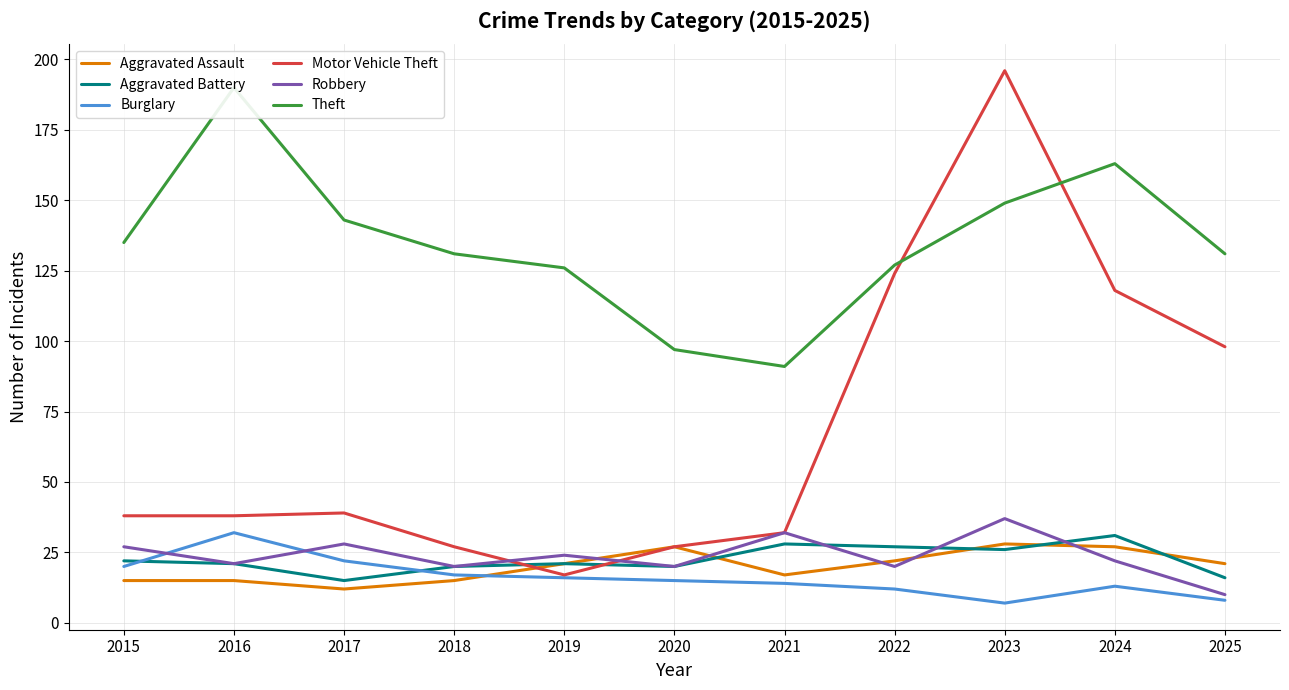

Which series changed the most between 2016 and 2025?

Motor Vehicle Theft